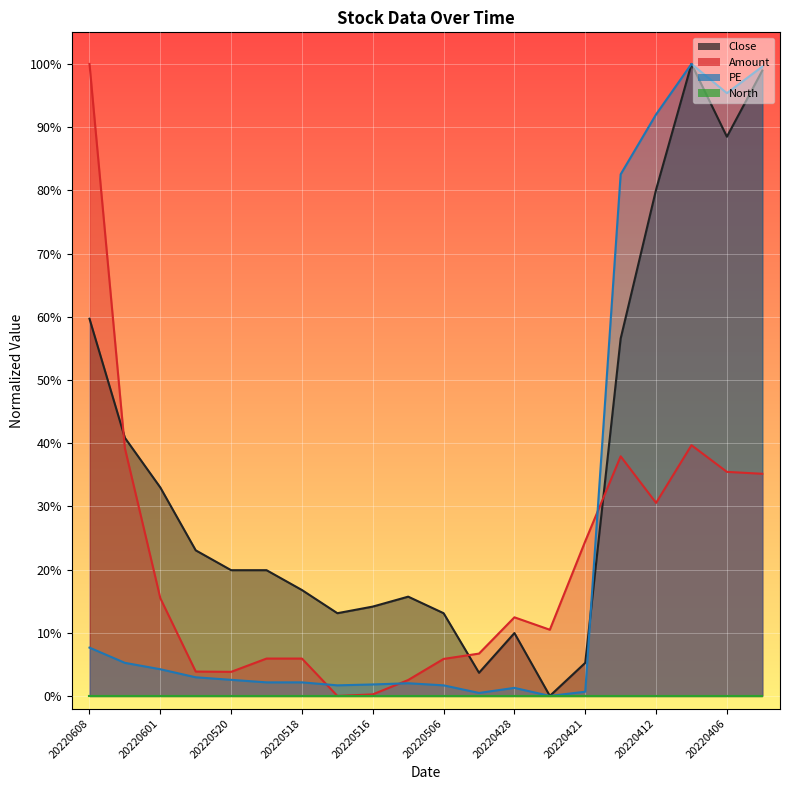

Which category has the lowest value across all series?

20220427